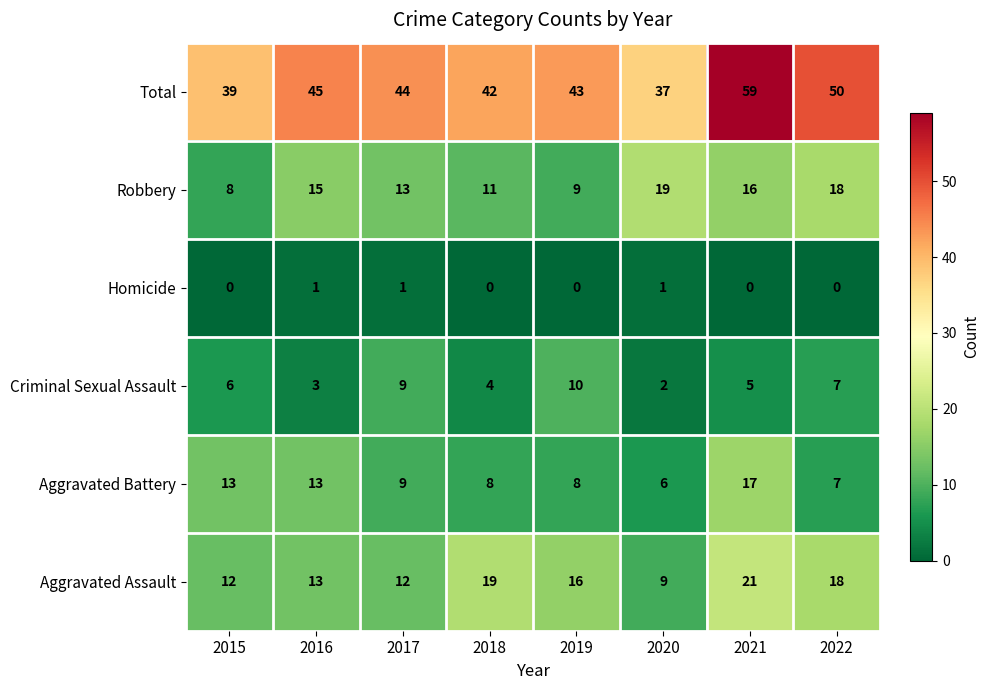

What is the average value of the Total series?

45